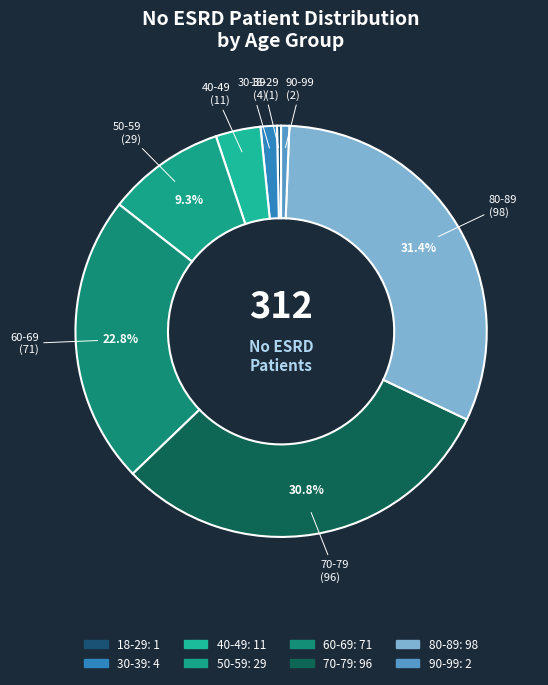

Is it true that 18-29 is 9% of the pie?

False